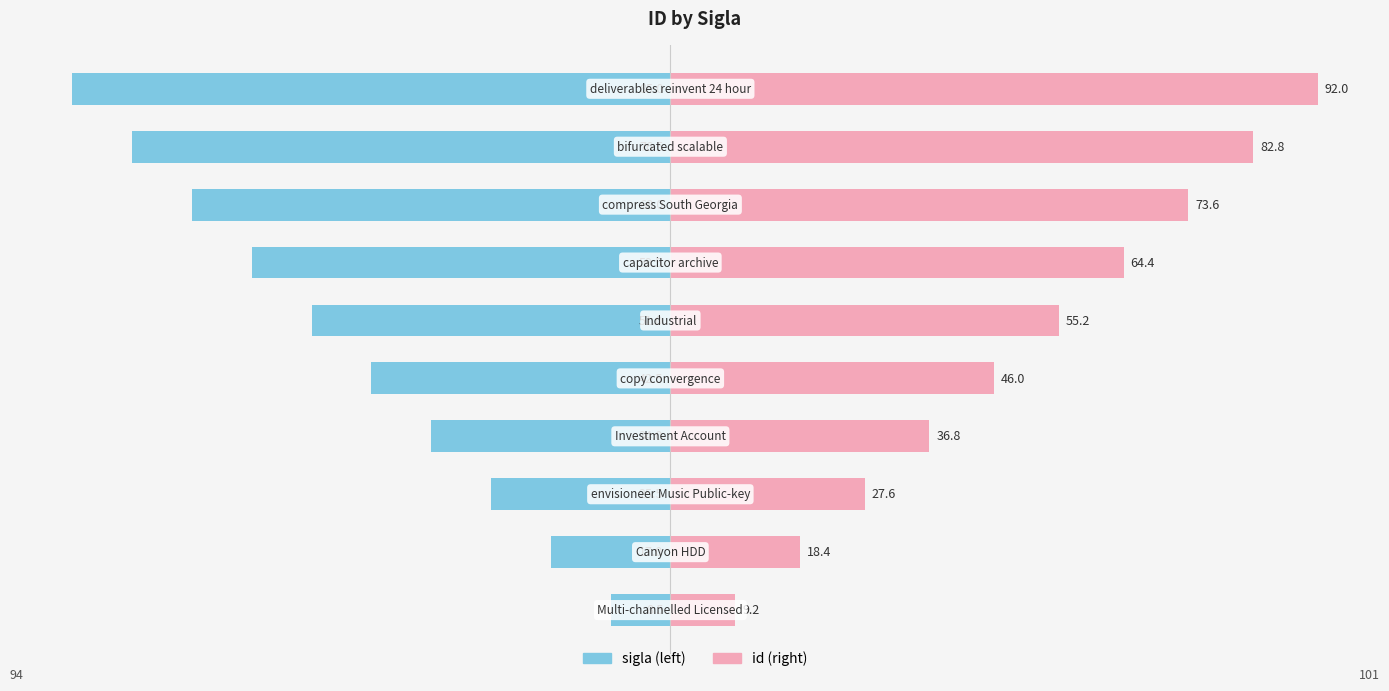

The value of sigla at 2 is -6.0. True or false?

False